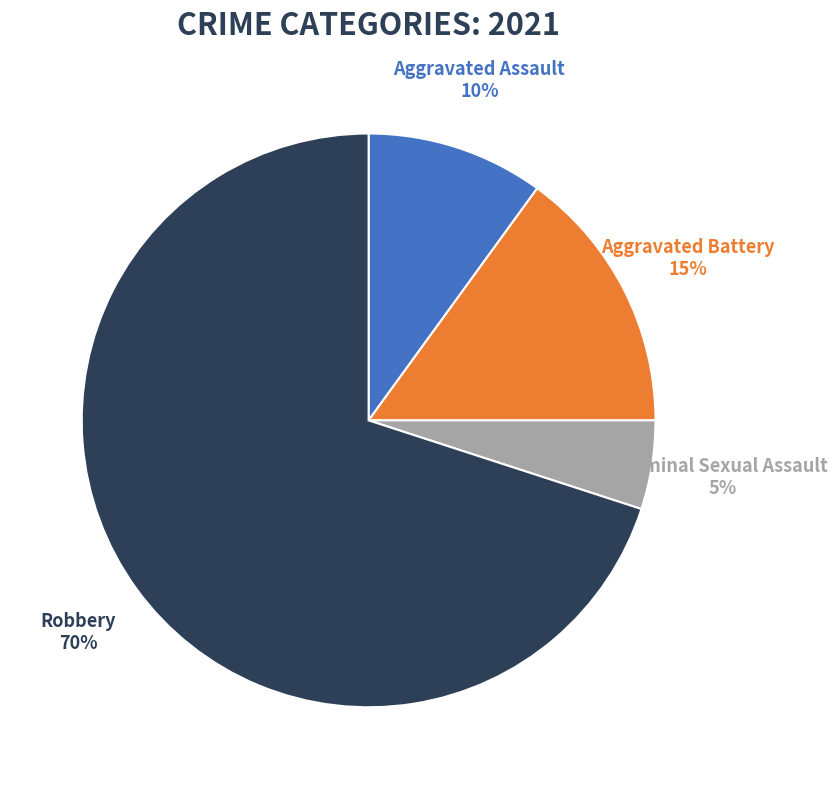

How many slices are in this pie chart?

4